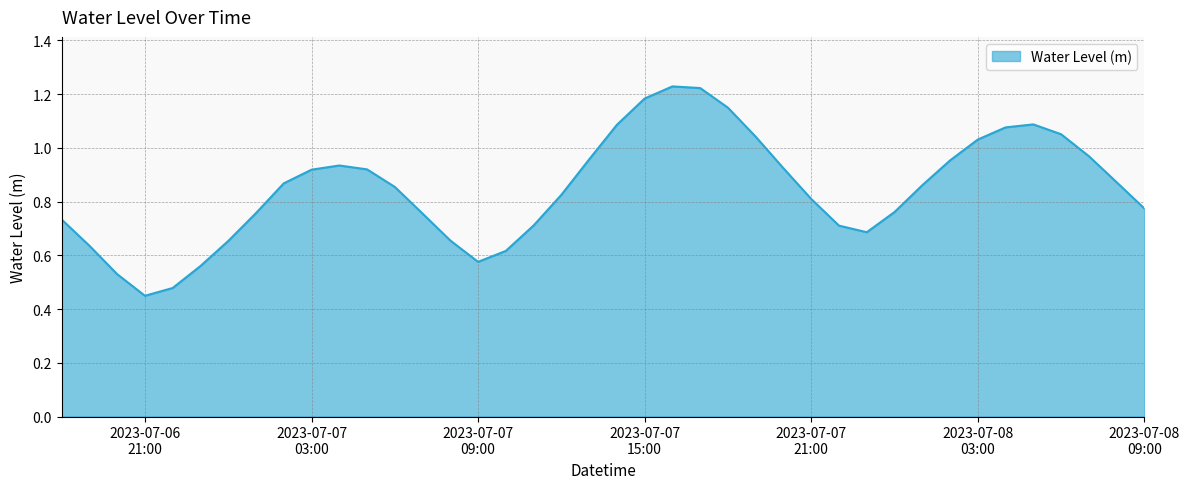

How many lines are shown in the chart?

1